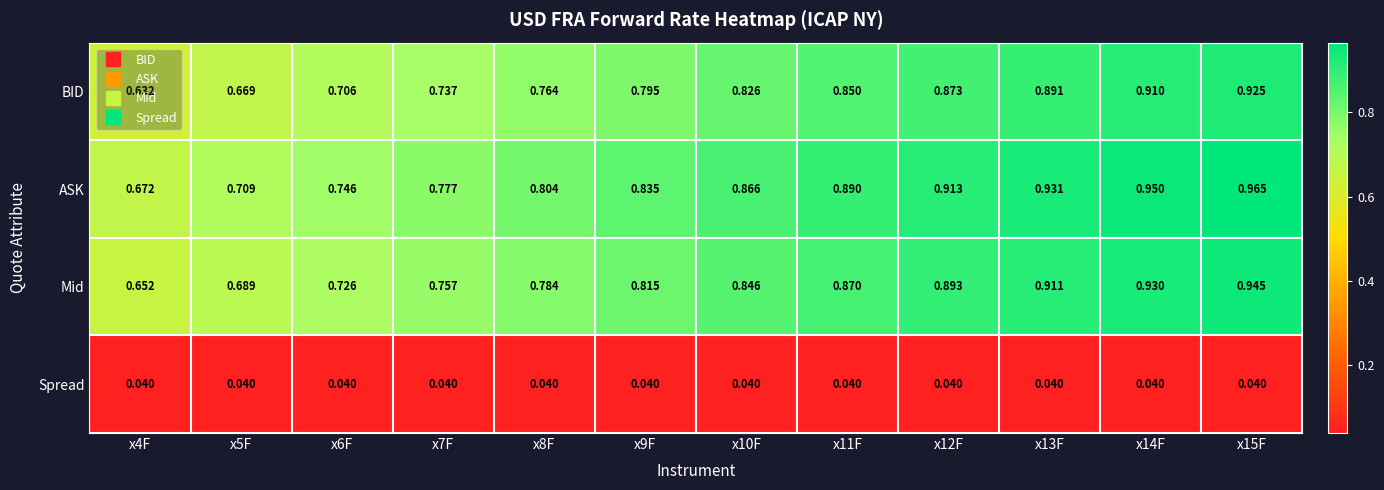

Is the value of Spread at x5F greater than the value of BID at x10F?

No